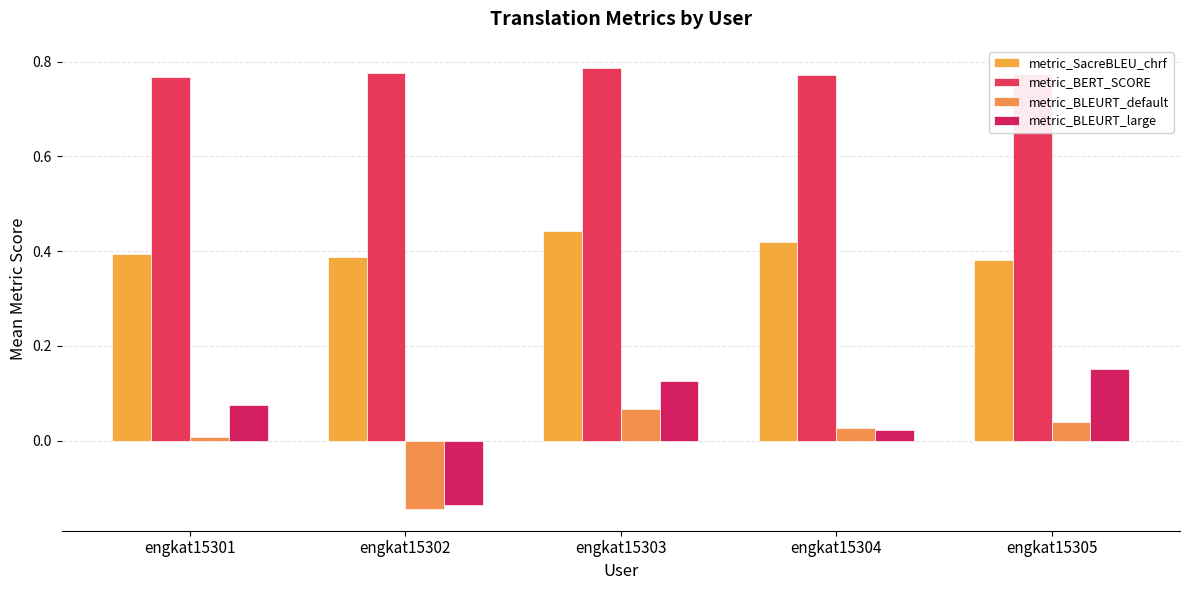

Is the value of metric_BLEURT_default at engkat15302 greater than the value of metric_BERT_SCORE at engkat15302?

No